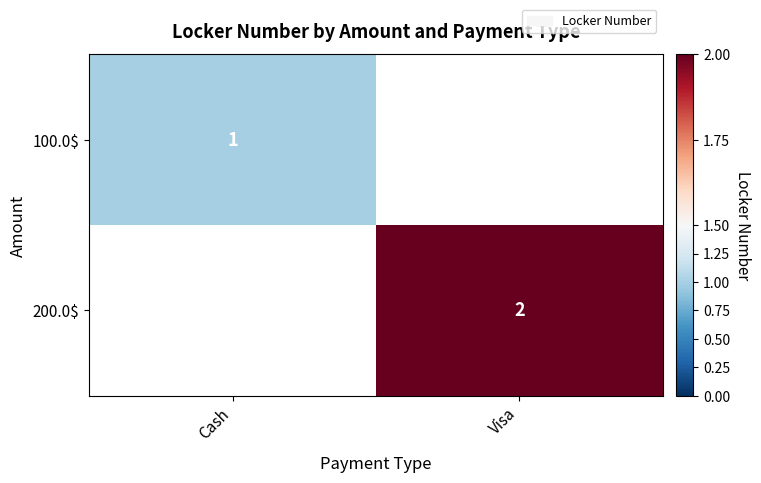

List the series in order of their overall mean, highest first.

100.0$, 200.0$